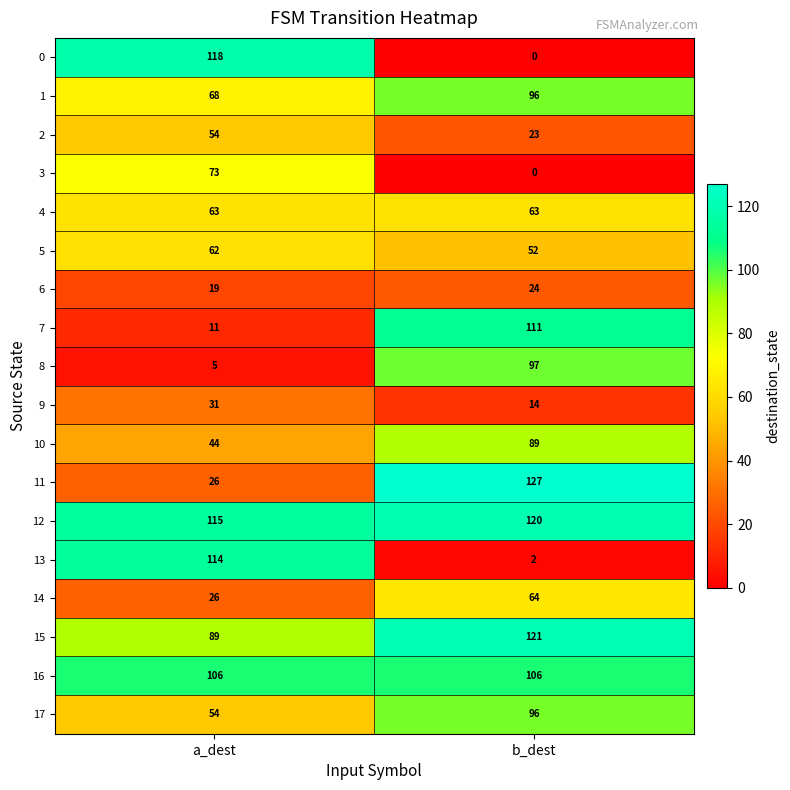

Read the 11 value at a_dest, to the nearest 10.

30